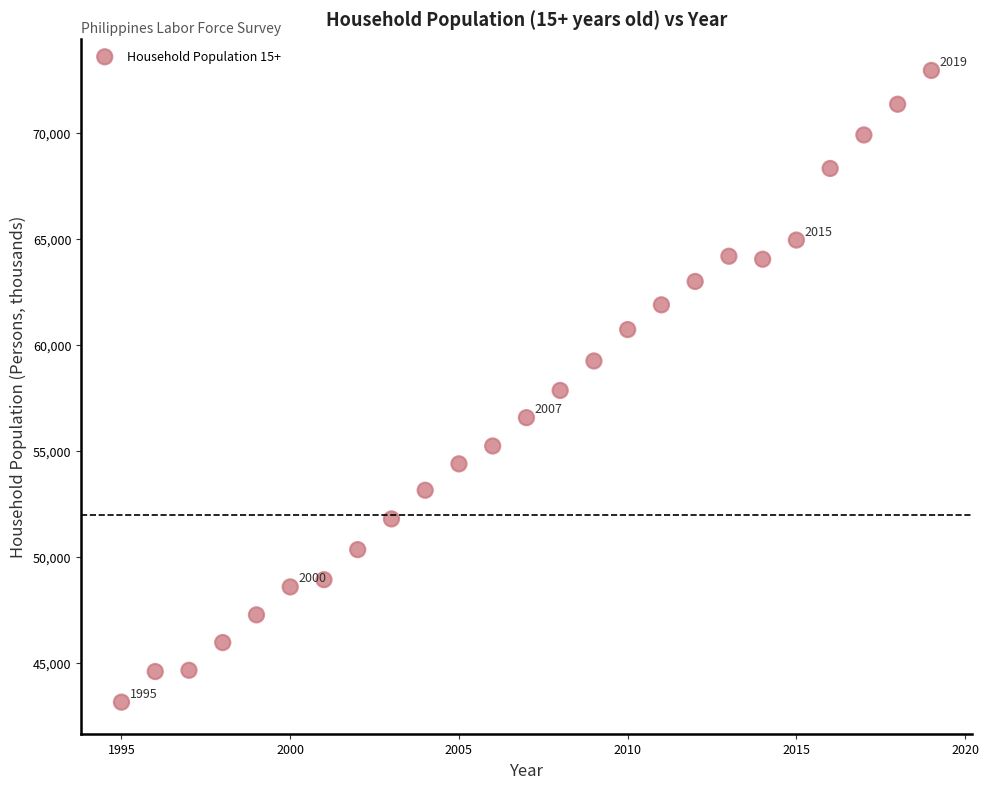

What is the range of Y values (max minus min)?

29776.0